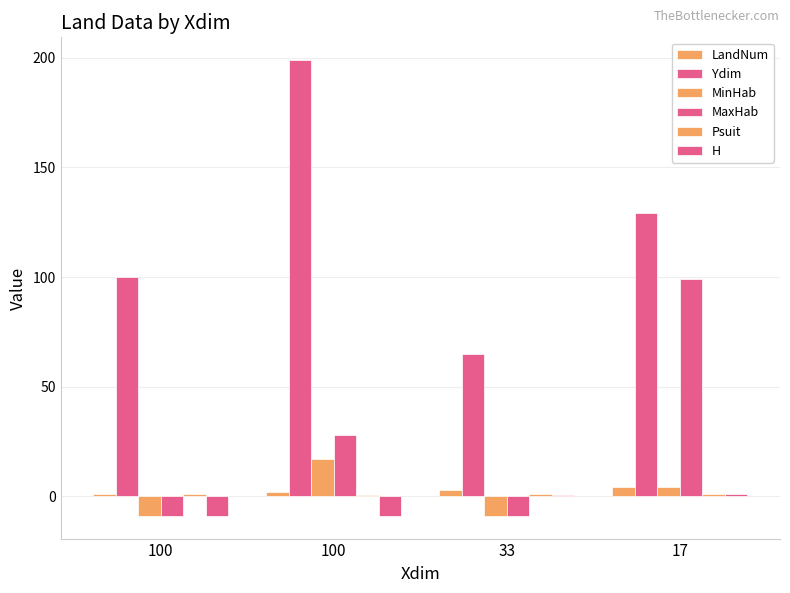

Reading left to right, what are all the values shown in this chart?

LandNum: 1.0	2.0	3.0	4.0
Ydim: 100.0	199.0	65.0	129.0
MinHab: -9.0	17.0	-9.0	4.0
MaxHab: -9.0	28.0	-9.0	99.0
Psuit: 1.0	0.7	0.8	1.0
H: -9.0	-9.0	0.6	1.0